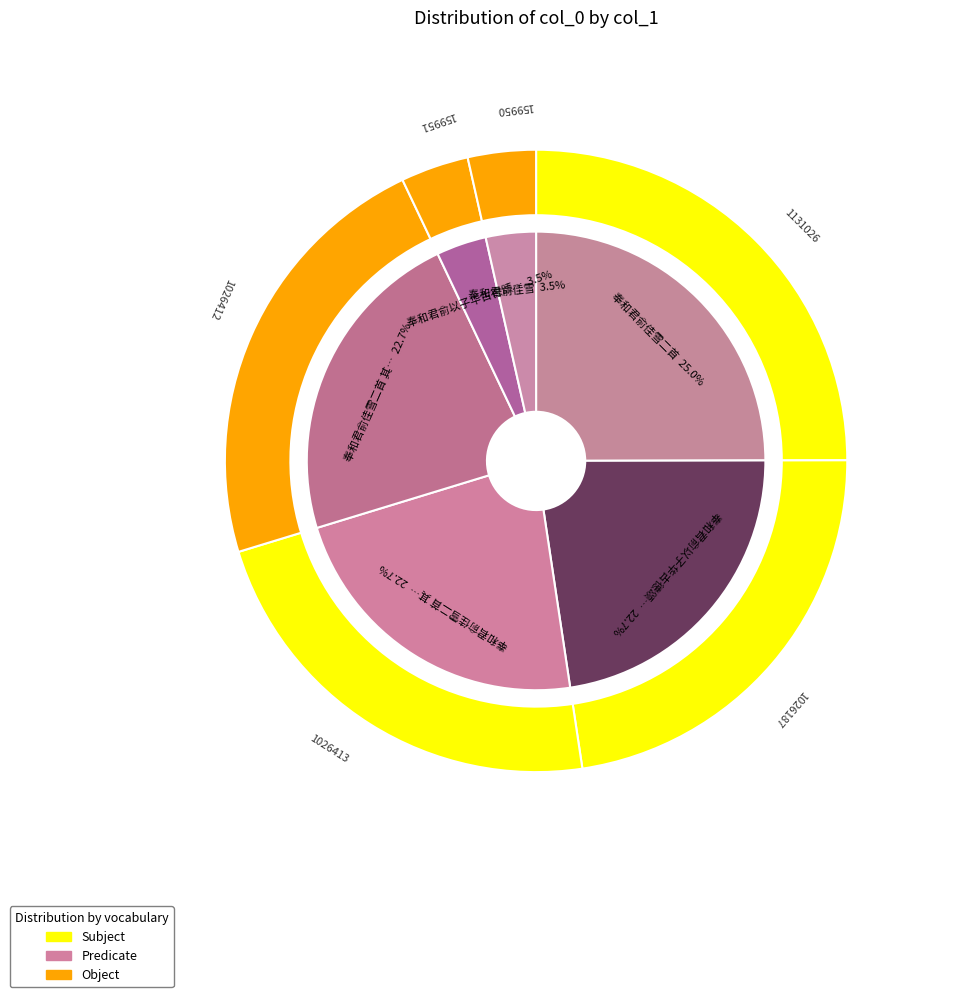

Count the number of slices in the pie.

6